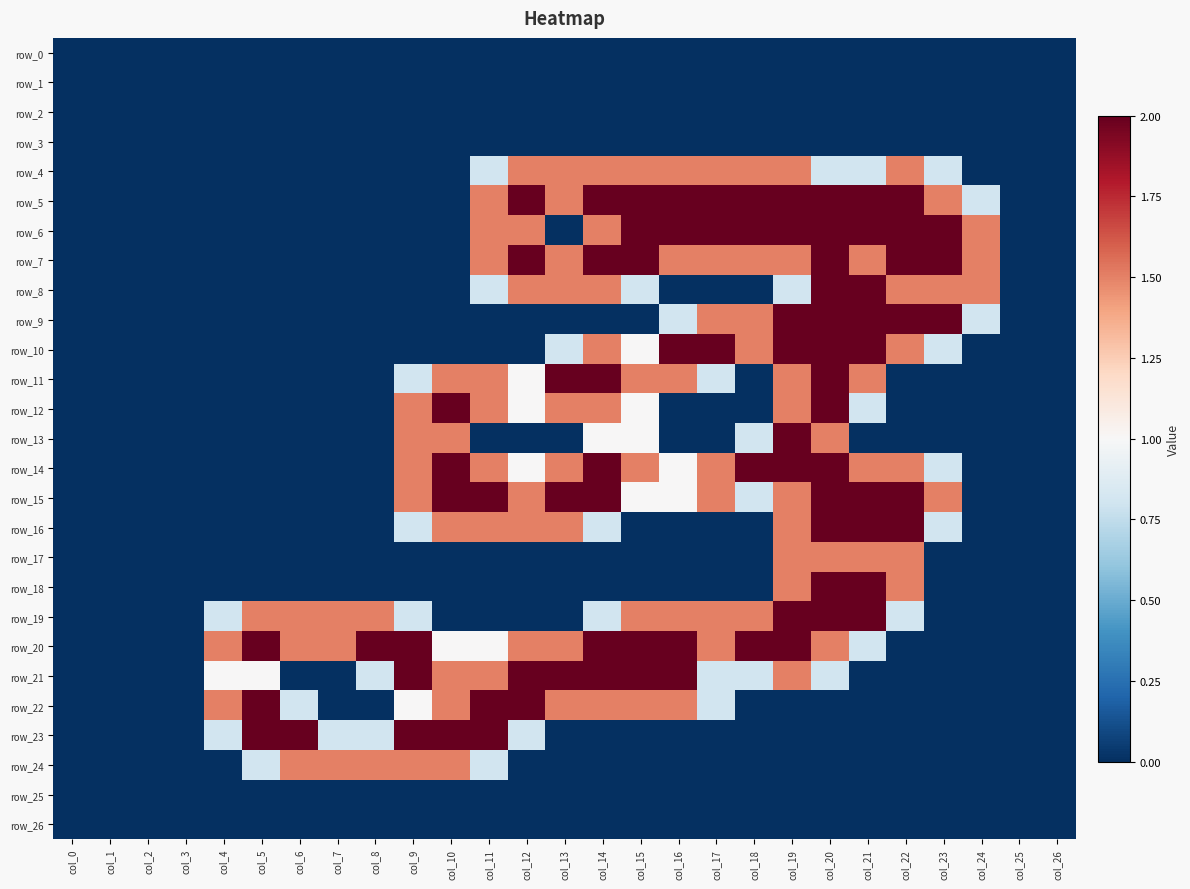

Reading right to left, what are all the values shown in this chart?

row_0: 0.0	0.0	0.0	0.0	0.0	0.0	0.0	0.0	0.0	0.0	0.0	0.0	0.0	0.0	0.0	0.0	0.0	0.0	0.0	0.0	0.0	0.0	0.0	0.0	0.0	0.0	0.0
row_1: 0.0	0.0	0.0	0.0	0.0	0.0	0.0	0.0	0.0	0.0	0.0	0.0	0.0	0.0	0.0	0.0	0.0	0.0	0.0	0.0	0.0	0.0	0.0	0.0	0.0	0.0	0.0
row_2: 0.0	0.0	0.0	0.0	0.0	0.0	0.0	0.0	0.0	0.0	0.0	0.0	0.0	0.0	0.0	0.0	0.0	0.0	0.0	0.0	0.0	0.0	0.0	0.0	0.0	0.0	0.0
row_3: 0.0	0.0	0.0	0.0	0.0	0.0	0.0	0.0	0.0	0.0	0.0	0.0	0.0	0.0	0.0	0.0	0.0	0.0	0.0	0.0	0.0	0.0	0.0	0.0	0.0	0.0	0.0
row_4: 0.0	0.0	0.0	0.8	1.5	0.8	0.8	1.5	1.5	1.5	1.5	1.5	1.5	1.5	1.5	0.8	0.0	0.0	0.0	0.0	0.0	0.0	0.0	0.0	0.0	0.0	0.0
row_5: 0.0	0.0	0.8	1.5	2.0	2.0	2.0	2.0	2.0	2.0	2.0	2.0	2.0	1.5	2.0	1.5	0.0	0.0	0.0	0.0	0.0	0.0	0.0	0.0	0.0	0.0	0.0
row_6: 0.0	0.0	1.5	2.0	2.0	2.0	2.0	2.0	2.0	2.0	2.0	2.0	1.5	0.0	1.5	1.5	0.0	0.0	0.0	0.0	0.0	0.0	0.0	0.0	0.0	0.0	0.0
row_7: 0.0	0.0	1.5	2.0	2.0	1.5	2.0	1.5	1.5	1.5	1.5	2.0	2.0	1.5	2.0	1.5	0.0	0.0	0.0	0.0	0.0	0.0	0.0	0.0	0.0	0.0	0.0
row_8: 0.0	0.0	1.5	1.5	1.5	2.0	2.0	0.8	0.0	0.0	0.0	0.8	1.5	1.5	1.5	0.8	0.0	0.0	0.0	0.0	0.0	0.0	0.0	0.0	0.0	0.0	0.0
row_9: 0.0	0.0	0.8	2.0	2.0	2.0	2.0	2.0	1.5	1.5	0.8	0.0	0.0	0.0	0.0	0.0	0.0	0.0	0.0	0.0	0.0	0.0	0.0	0.0	0.0	0.0	0.0
row_10: 0.0	0.0	0.0	0.8	1.5	2.0	2.0	2.0	1.5	2.0	2.0	1.0	1.5	0.8	0.0	0.0	0.0	0.0	0.0	0.0	0.0	0.0	0.0	0.0	0.0	0.0	0.0
row_11: 0.0	0.0	0.0	0.0	0.0	1.5	2.0	1.5	0.0	0.8	1.5	1.5	2.0	2.0	1.0	1.5	1.5	0.8	0.0	0.0	0.0	0.0	0.0	0.0	0.0	0.0	0.0
row_12: 0.0	0.0	0.0	0.0	0.0	0.8	2.0	1.5	0.0	0.0	0.0	1.0	1.5	1.5	1.0	1.5	2.0	1.5	0.0	0.0	0.0	0.0	0.0	0.0	0.0	0.0	0.0
row_13: 0.0	0.0	0.0	0.0	0.0	0.0	1.5	2.0	0.8	0.0	0.0	1.0	1.0	0.0	0.0	0.0	1.5	1.5	0.0	0.0	0.0	0.0	0.0	0.0	0.0	0.0	0.0
row_14: 0.0	0.0	0.0	0.8	1.5	1.5	2.0	2.0	2.0	1.5	1.0	1.5	2.0	1.5	1.0	1.5	2.0	1.5	0.0	0.0	0.0	0.0	0.0	0.0	0.0	0.0	0.0
row_15: 0.0	0.0	0.0	1.5	2.0	2.0	2.0	1.5	0.8	1.5	1.0	1.0	2.0	2.0	1.5	2.0	2.0	1.5	0.0	0.0	0.0	0.0	0.0	0.0	0.0	0.0	0.0
row_16: 0.0	0.0	0.0	0.8	2.0	2.0	2.0	1.5	0.0	0.0	0.0	0.0	0.8	1.5	1.5	1.5	1.5	0.8	0.0	0.0	0.0	0.0	0.0	0.0	0.0	0.0	0.0
row_17: 0.0	0.0	0.0	0.0	1.5	1.5	1.5	1.5	0.0	0.0	0.0	0.0	0.0	0.0	0.0	0.0	0.0	0.0	0.0	0.0	0.0	0.0	0.0	0.0	0.0	0.0	0.0
row_18: 0.0	0.0	0.0	0.0	1.5	2.0	2.0	1.5	0.0	0.0	0.0	0.0	0.0	0.0	0.0	0.0	0.0	0.0	0.0	0.0	0.0	0.0	0.0	0.0	0.0	0.0	0.0
row_19: 0.0	0.0	0.0	0.0	0.8	2.0	2.0	2.0	1.5	1.5	1.5	1.5	0.8	0.0	0.0	0.0	0.0	0.8	1.5	1.5	1.5	1.5	0.8	0.0	0.0	0.0	0.0
row_20: 0.0	0.0	0.0	0.0	0.0	0.8	1.5	2.0	2.0	1.5	2.0	2.0	2.0	1.5	1.5	1.0	1.0	2.0	2.0	1.5	1.5	2.0	1.5	0.0	0.0	0.0	0.0
row_21: 0.0	0.0	0.0	0.0	0.0	0.0	0.8	1.5	0.8	0.8	2.0	2.0	2.0	2.0	2.0	1.5	1.5	2.0	0.8	0.0	0.0	1.0	1.0	0.0	0.0	0.0	0.0
row_22: 0.0	0.0	0.0	0.0	0.0	0.0	0.0	0.0	0.0	0.8	1.5	1.5	1.5	1.5	2.0	2.0	1.5	1.0	0.0	0.0	0.8	2.0	1.5	0.0	0.0	0.0	0.0
row_23: 0.0	0.0	0.0	0.0	0.0	0.0	0.0	0.0	0.0	0.0	0.0	0.0	0.0	0.0	0.8	2.0	2.0	2.0	0.8	0.8	2.0	2.0	0.8	0.0	0.0	0.0	0.0
row_24: 0.0	0.0	0.0	0.0	0.0	0.0	0.0	0.0	0.0	0.0	0.0	0.0	0.0	0.0	0.0	0.8	1.5	1.5	1.5	1.5	1.5	0.8	0.0	0.0	0.0	0.0	0.0
row_25: 0.0	0.0	0.0	0.0	0.0	0.0	0.0	0.0	0.0	0.0	0.0	0.0	0.0	0.0	0.0	0.0	0.0	0.0	0.0	0.0	0.0	0.0	0.0	0.0	0.0	0.0	0.0
row_26: 0.0	0.0	0.0	0.0	0.0	0.0	0.0	0.0	0.0	0.0	0.0	0.0	0.0	0.0	0.0	0.0	0.0	0.0	0.0	0.0	0.0	0.0	0.0	0.0	0.0	0.0	0.0